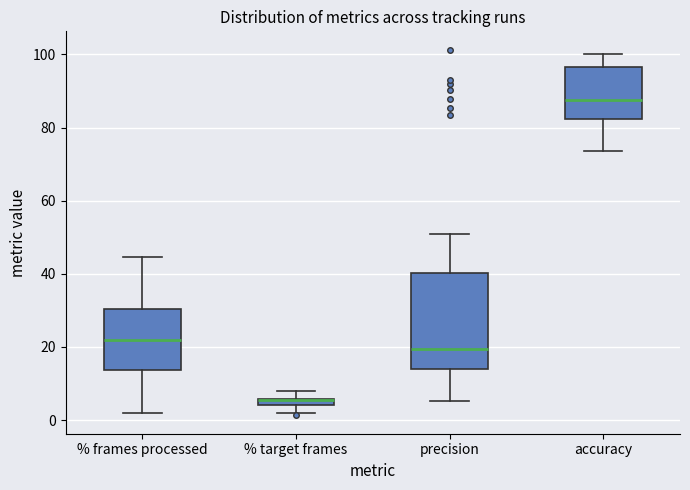

Comparing the boxes themselves (not the whiskers), which one is the tallest?

precision